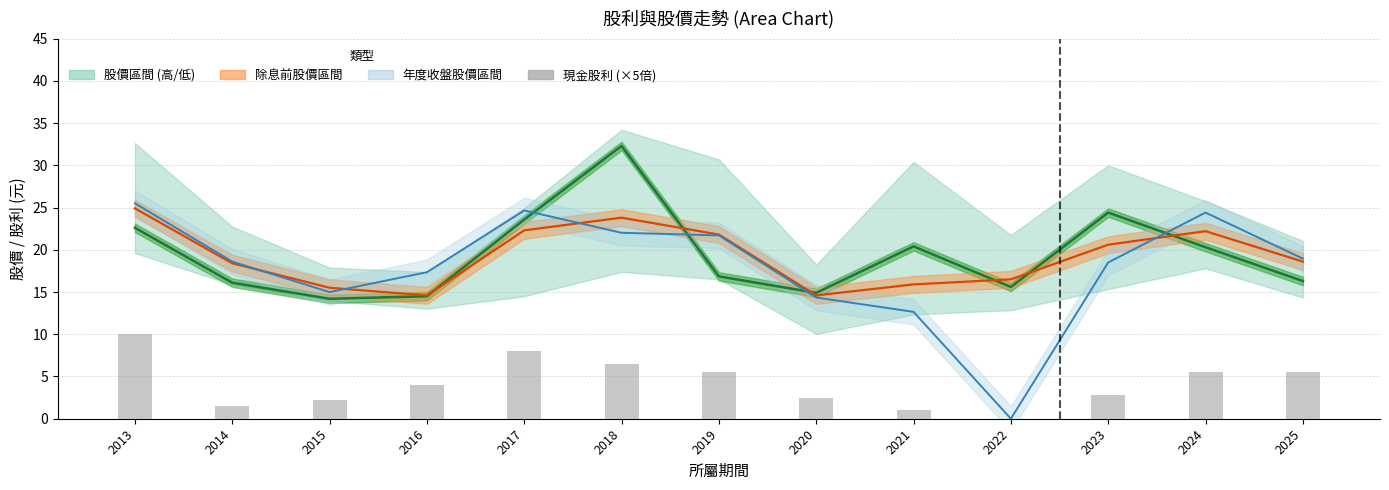

Is it true that the value at 2017 is 5.4?

False